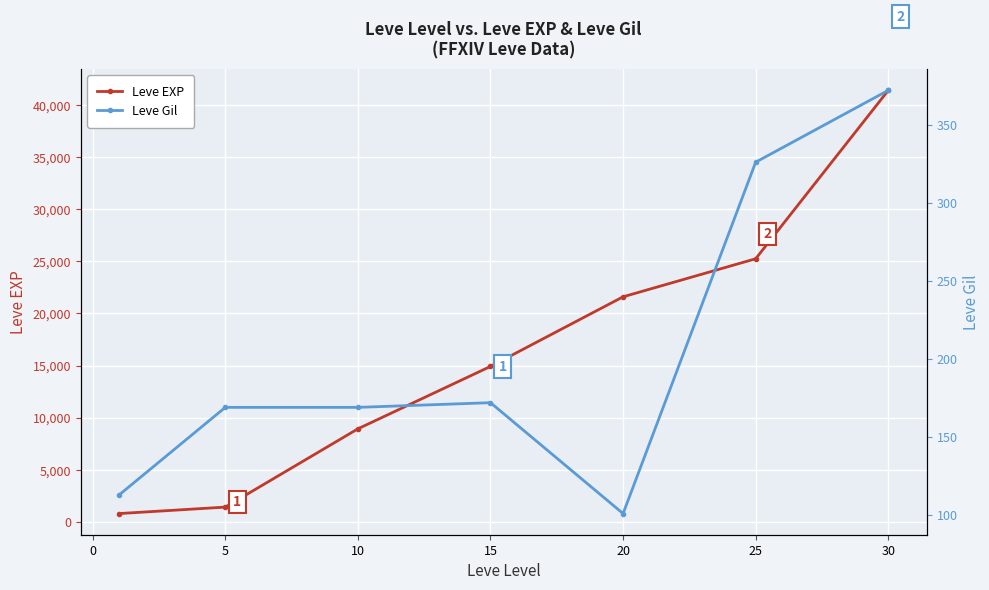

The value of Leve EXP at 10 is 2843. True or false?

False